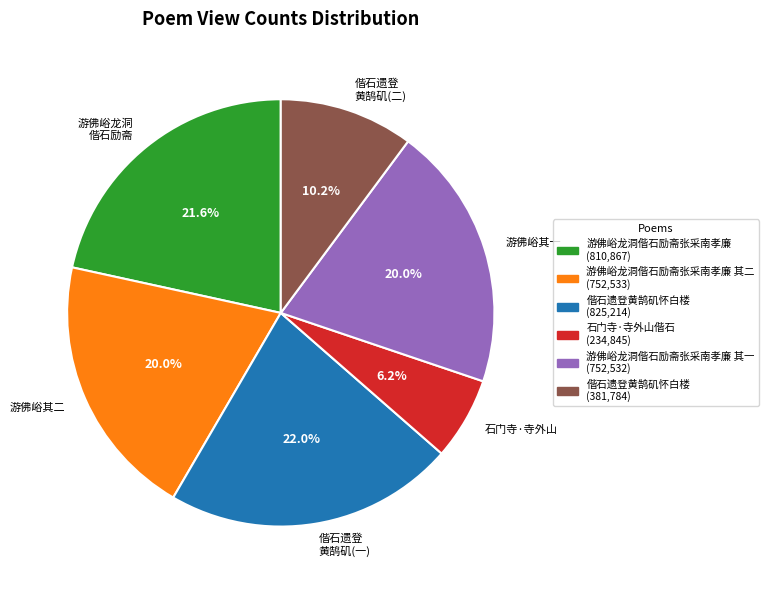

How many segments does this pie chart have?

6